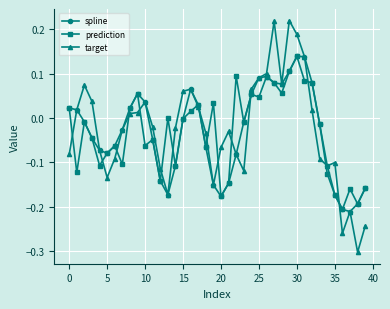

How many data points in target are above 0?

18